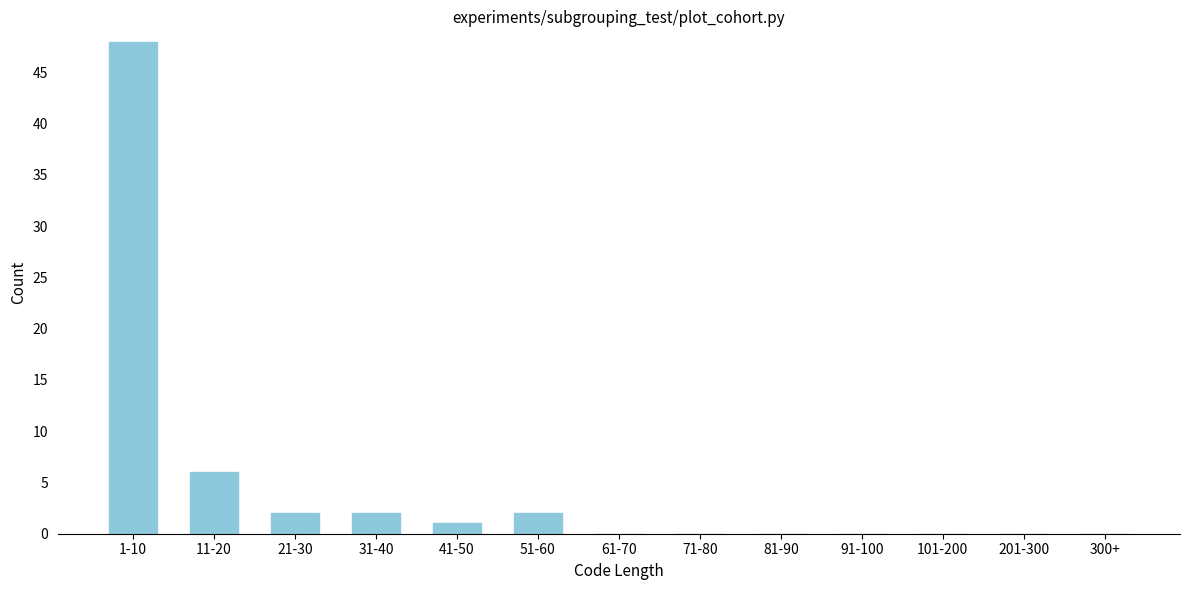

Reading right to left, transcribe all the data shown in this chart.

300+=0	201-300=0	101-200=0	91-100=0	81-90=0	71-80=0	61-70=0	51-60=2	41-50=1	31-40=2	21-30=2	11-20=6	1-10=48